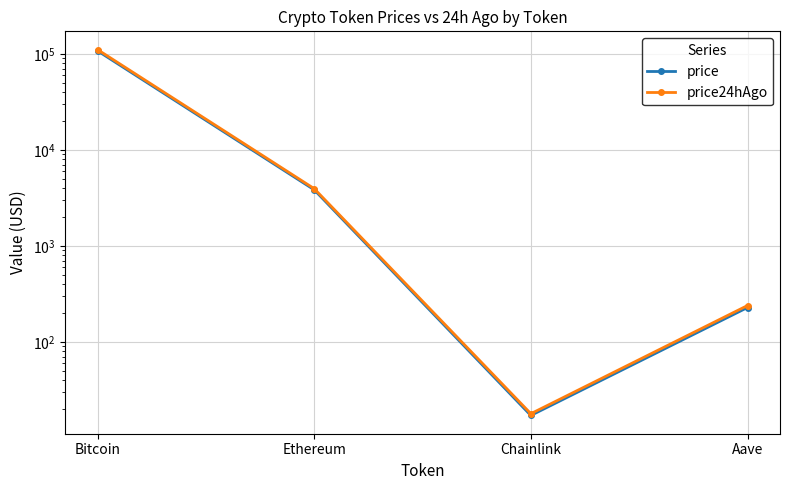

Which has a higher value, Ethereum or Aave?

Ethereum